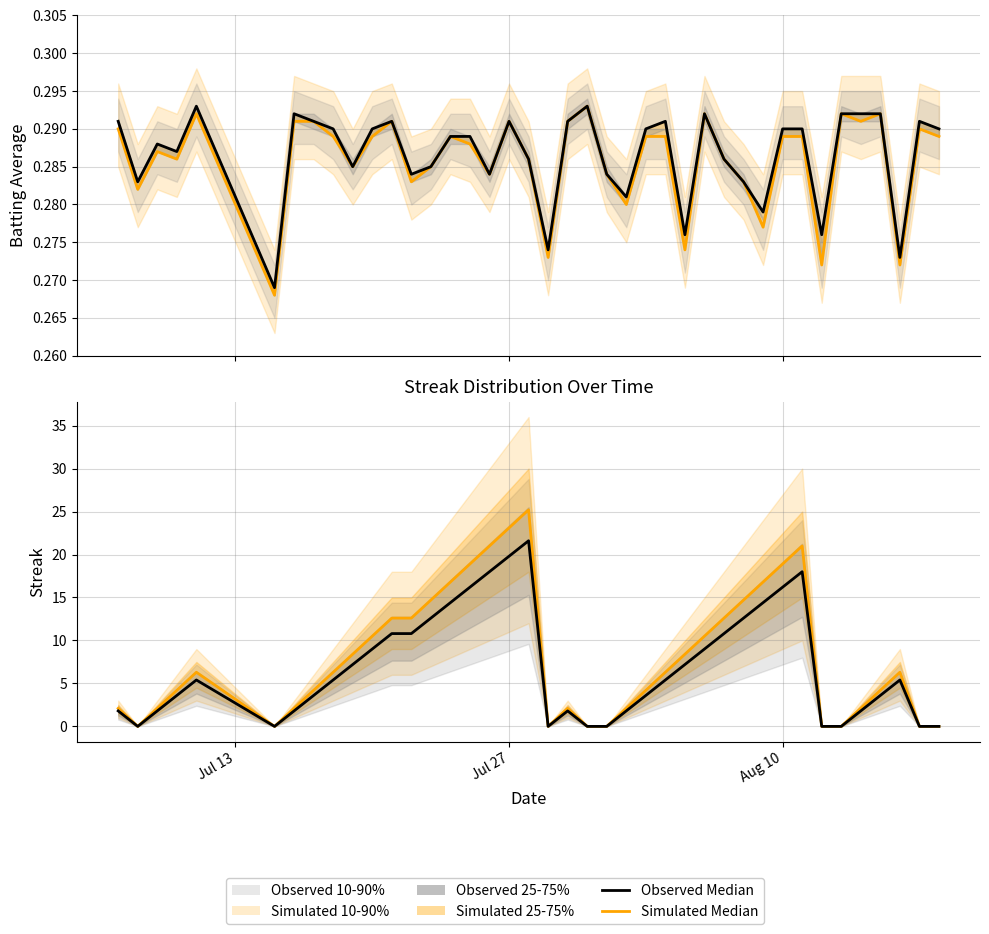

Where do Batting Average1 and Streak (Observed Median) first cross each other?

Jul 13 and Jul 27